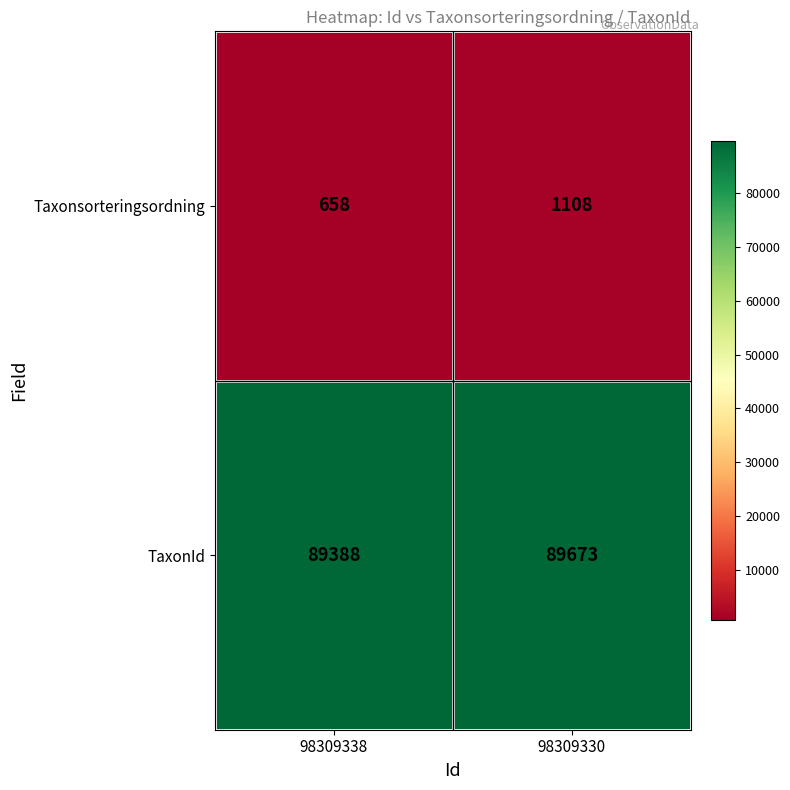

What is the difference between the maximum and minimum values in the TaxonId series?

285